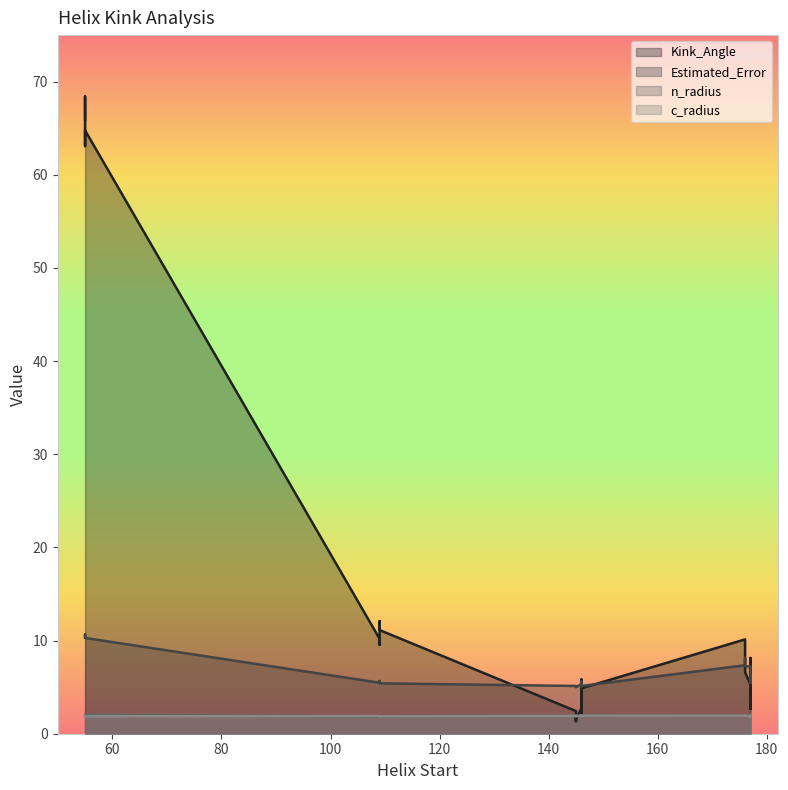

What are all the series names shown in the legend?

Kink_Angle, Estimated_Error, n_radius, c_radius